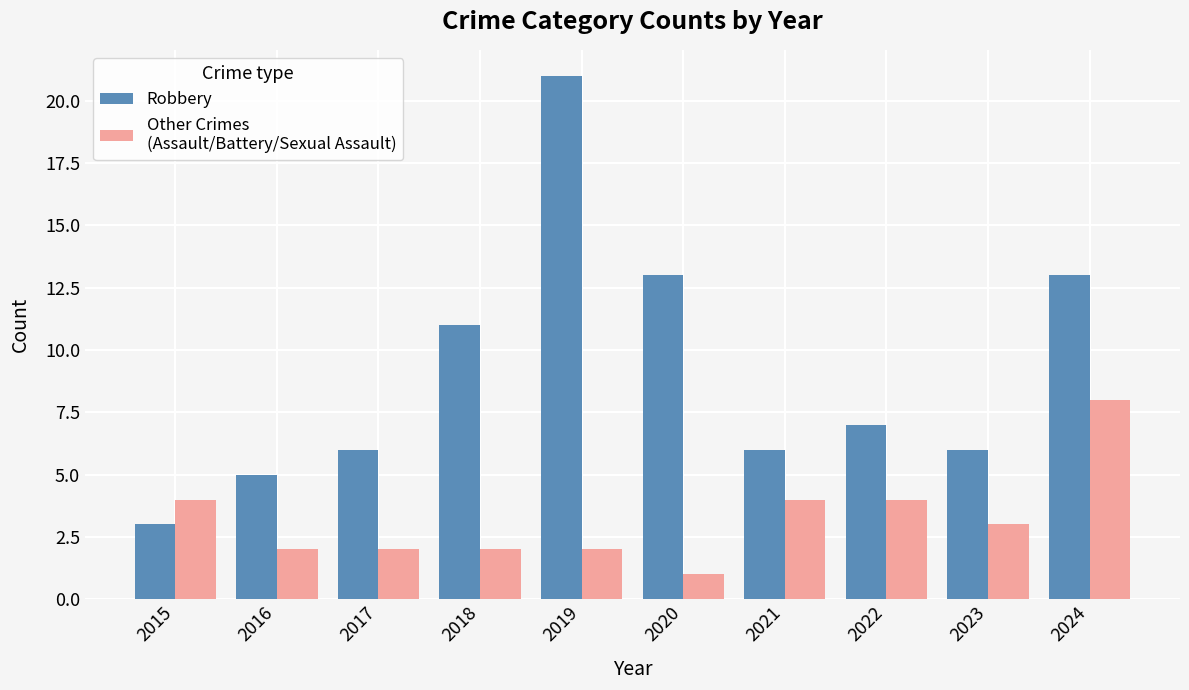

How many categories are shown in the chart?

10